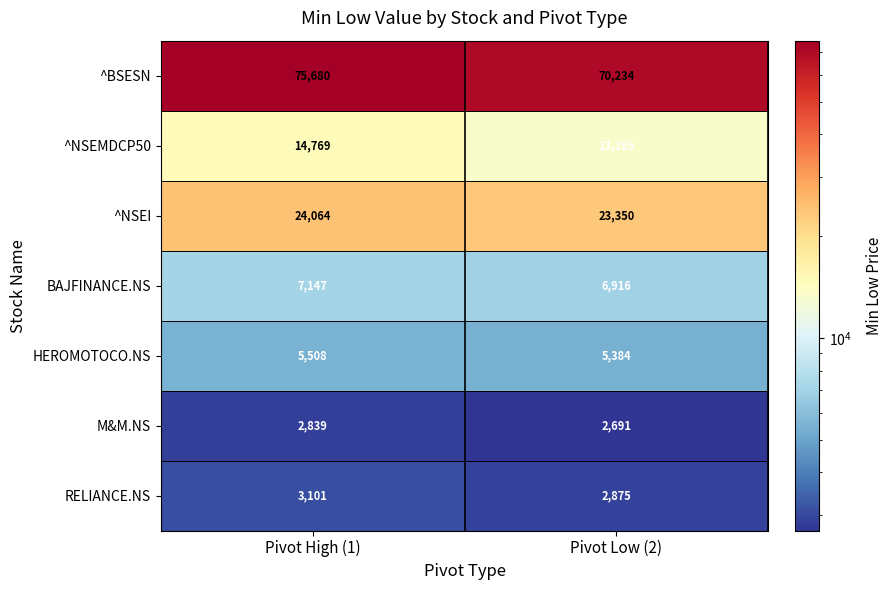

Which series has the largest total across all categories?

^BSESN